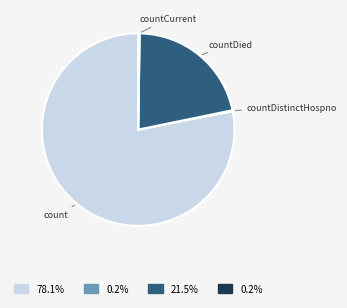

Is there a majority slice in this chart?

Yes